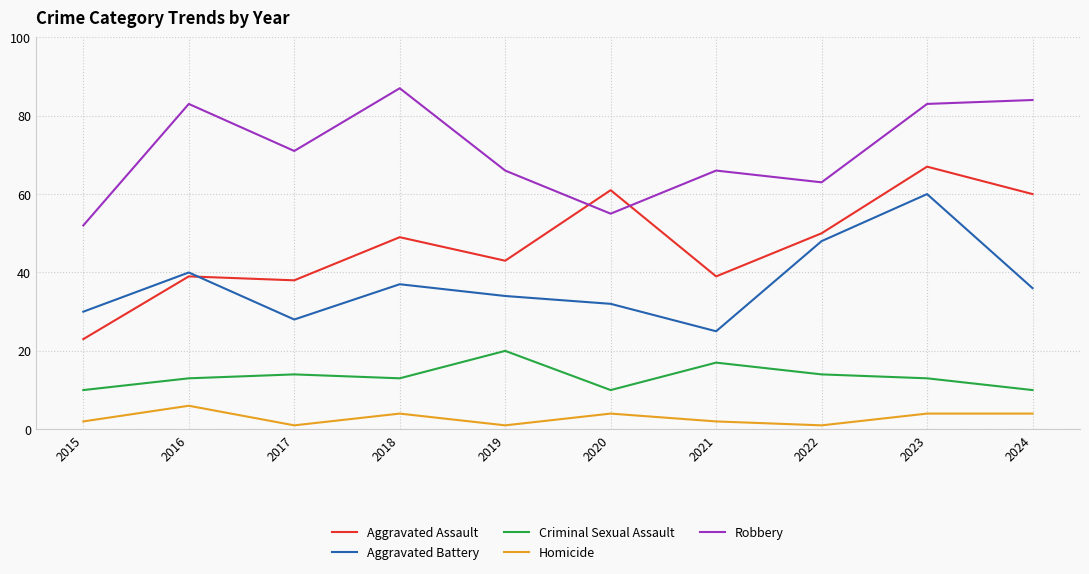

The value of Aggravated Battery at 2024 is 36. True or false?

True